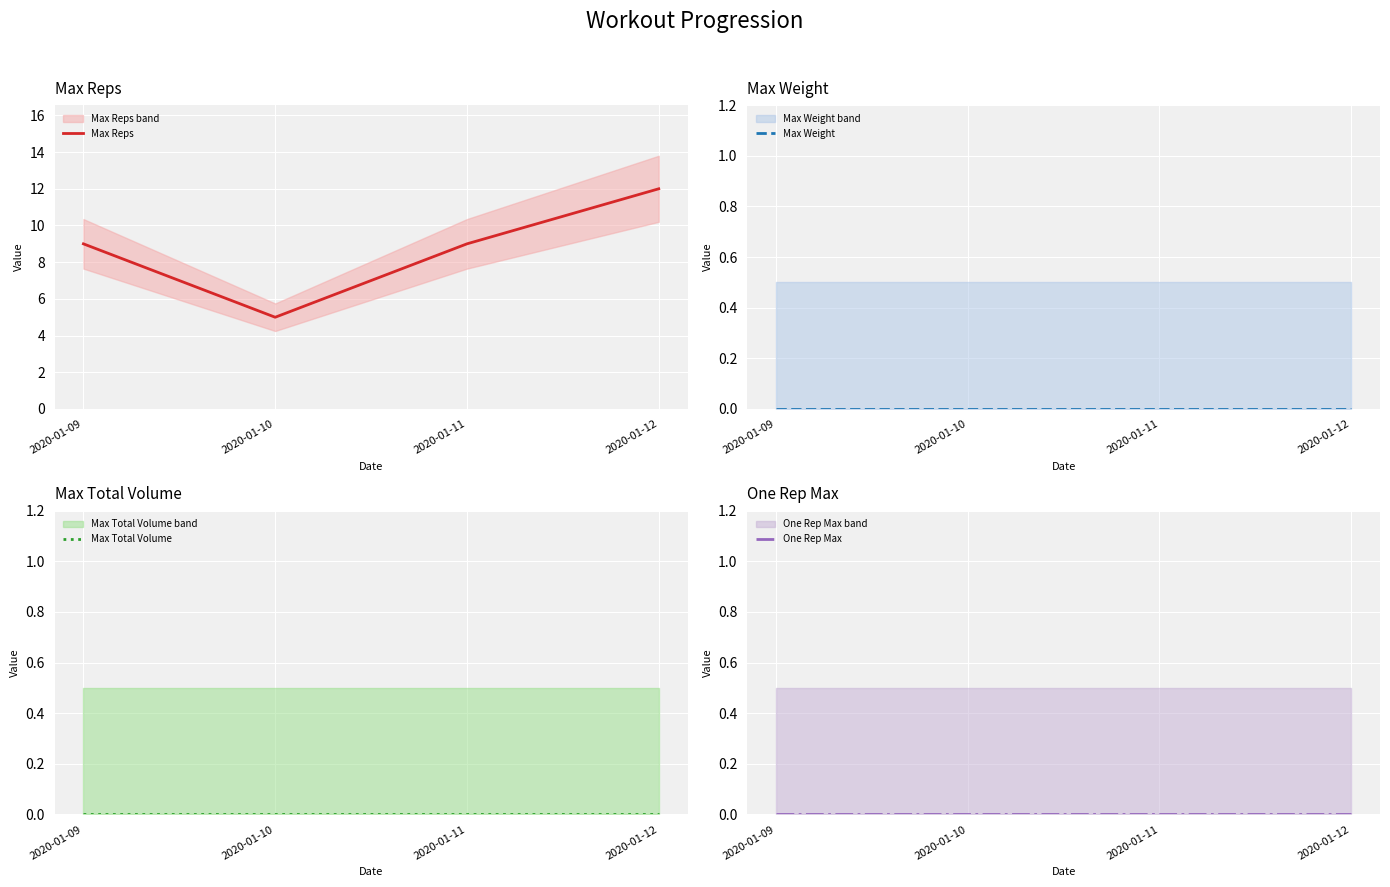

Which series has the largest range (max minus min)?

Max Reps